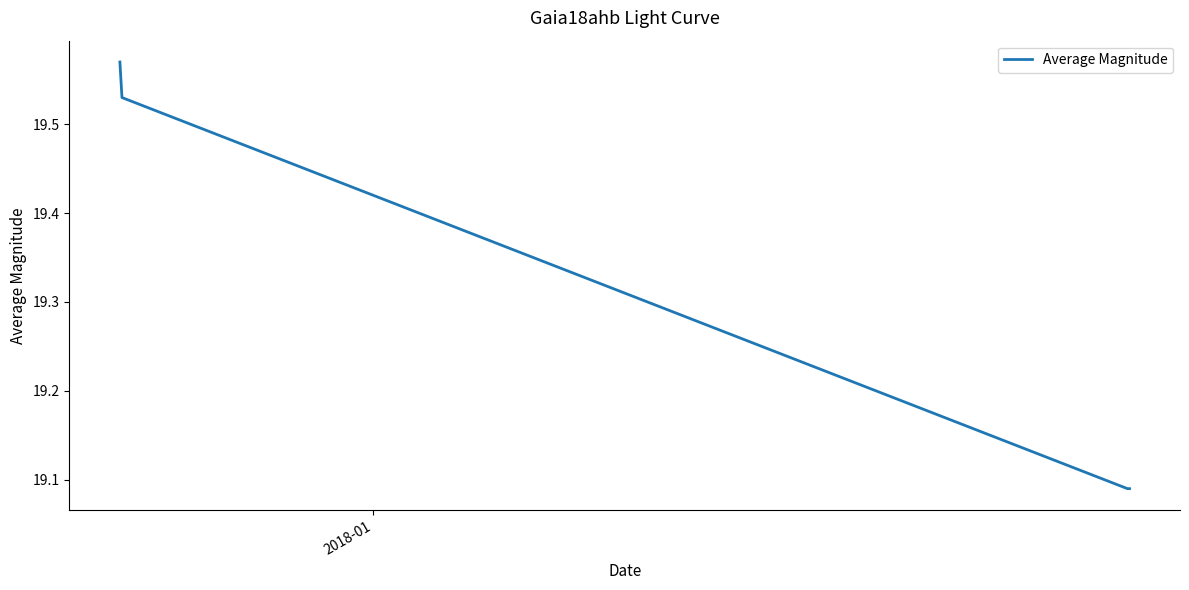

How many values are between 19 and 20?

4